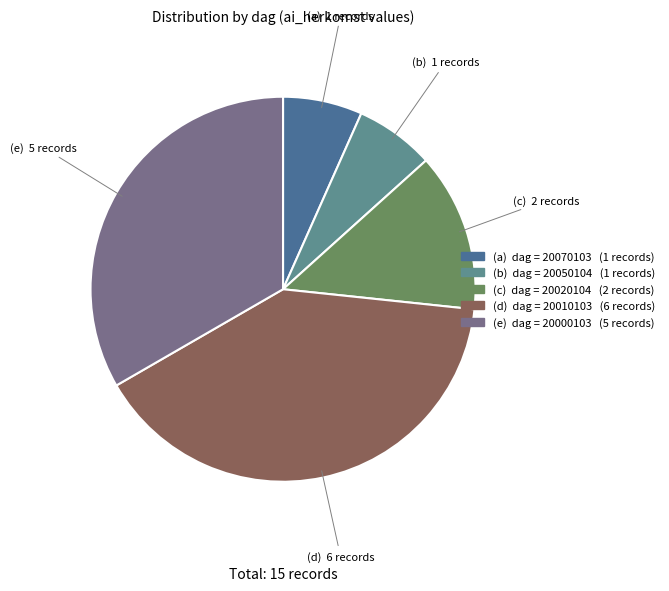

Which category has the biggest portion of the pie?

20010103